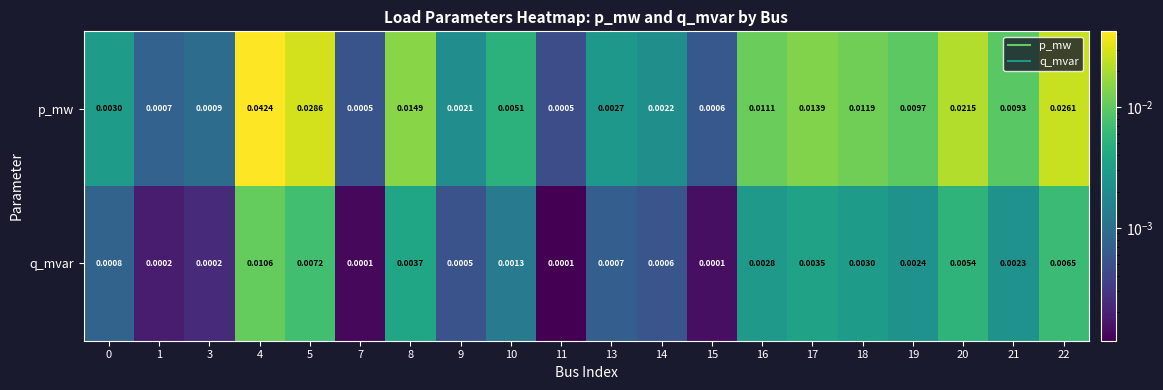

Which series changed the most between 10 and 20?

p_mw